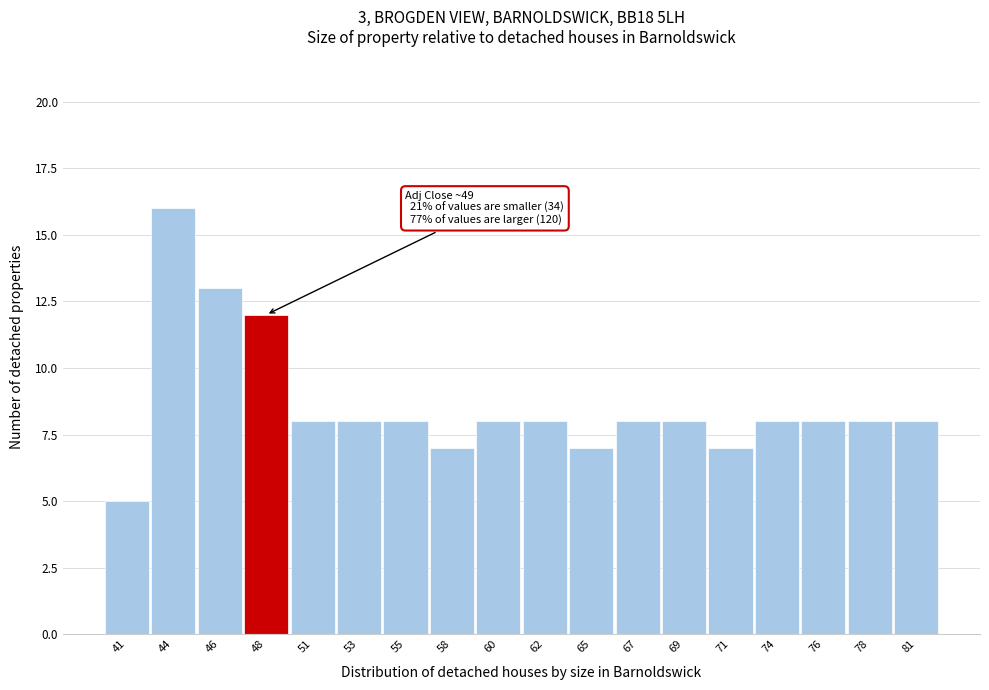

Reading left to right, transcribe all the data shown in this chart.

41=5	44=16	46=13	48=12	51=8	53=8	55=8	58=7	60=8	62=8	65=7	67=8	69=8	71=7	74=8	76=8	78=8	81=8